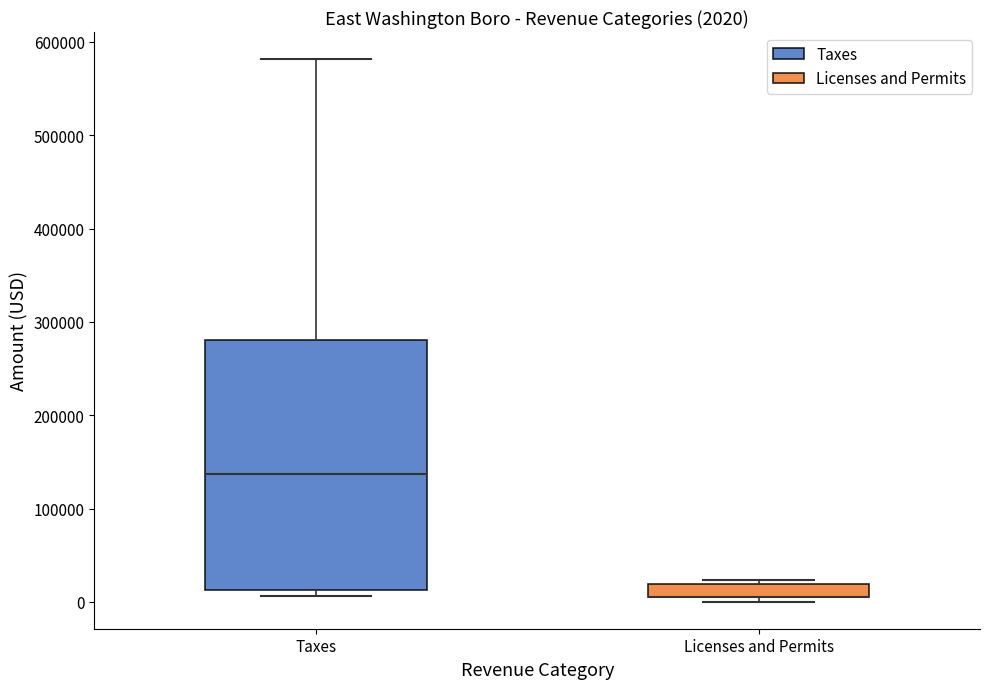

Comparing the boxes themselves (not the whiskers), which one is the tallest?

Taxes